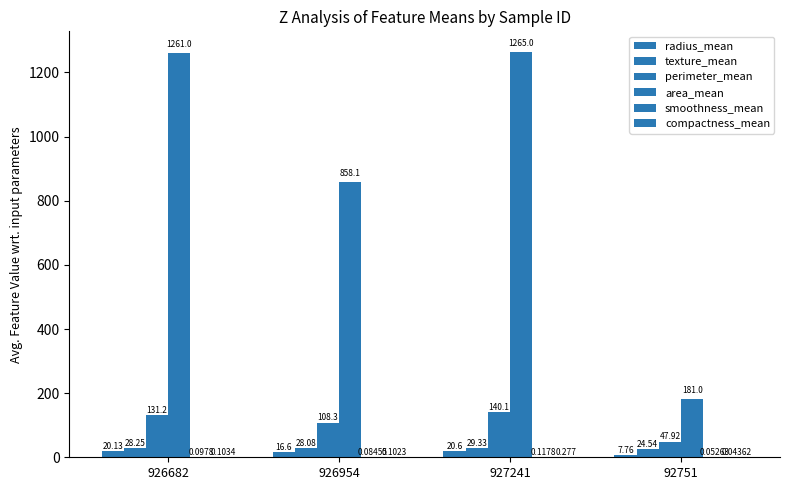

What is the sum of the perimeter_mean values at 927241 and 926954?

248.4